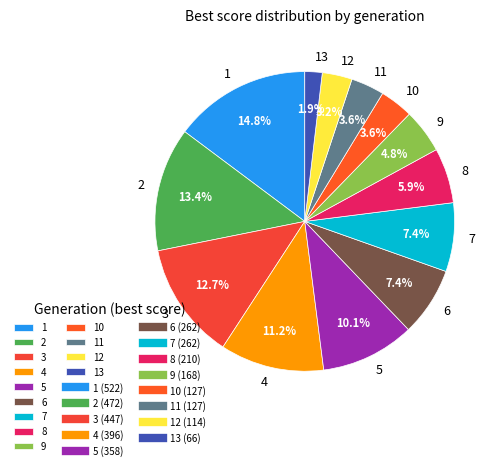

Is there any slice that represents more than half of the pie?

No